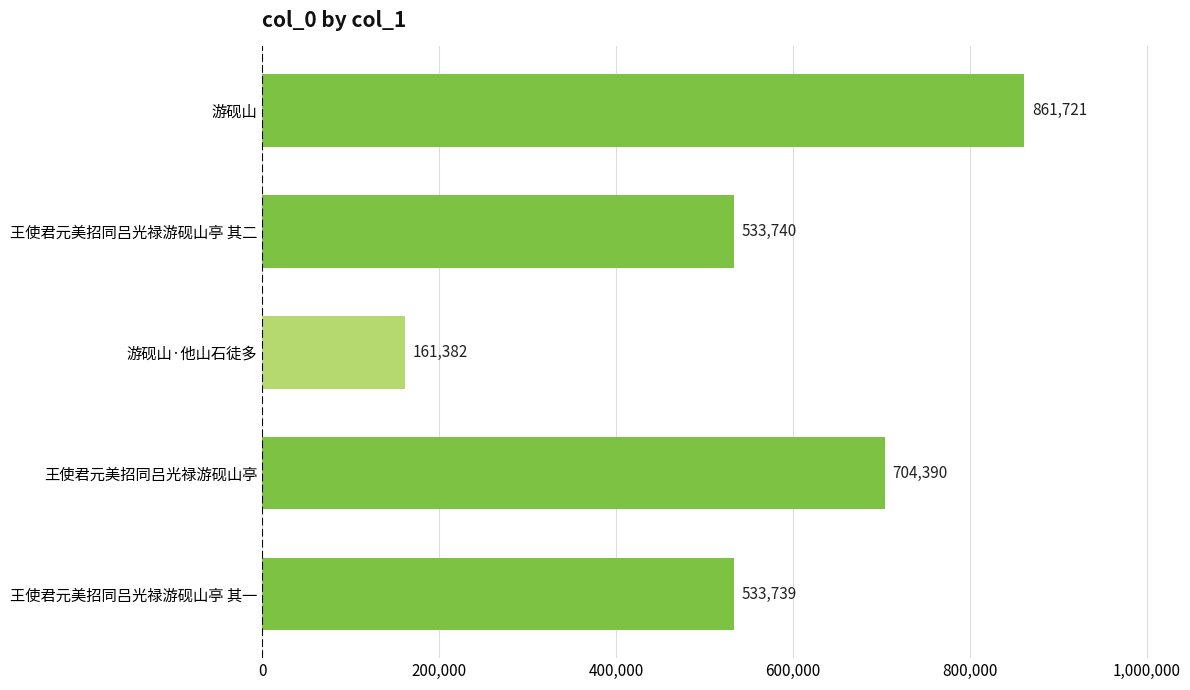

Rank the categories by value from lowest to highest.

游砚山·他山石徒多, 王使君元美招同吕光禄游砚山亭 其一, 王使君元美招同吕光禄游砚山亭 其二, 王使君元美招同吕光禄游砚山亭, 游砚山